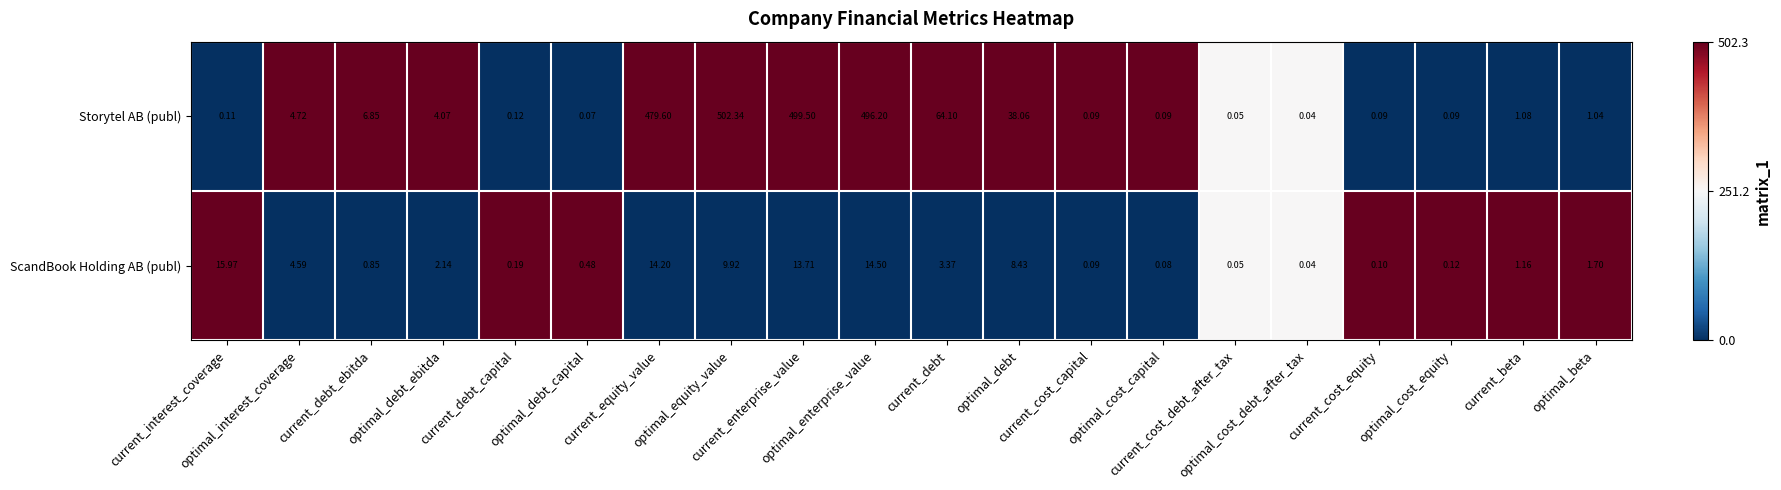

Count the number of data series in this chart.

2